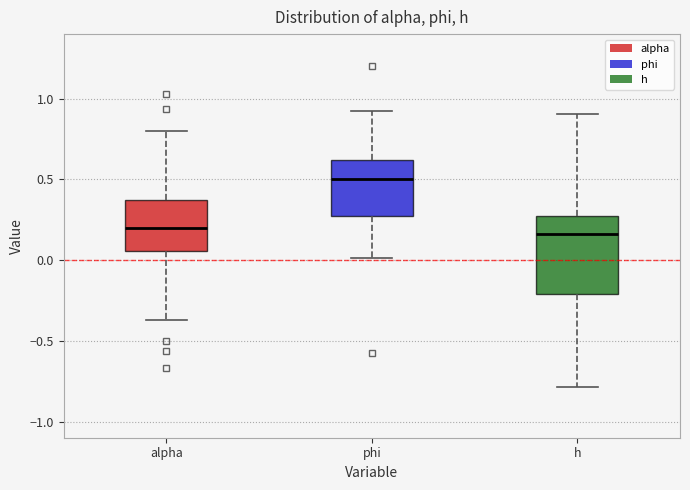

Where does the median line of the box for alpha sit on the y-axis? The values are not printed on the chart, so give them approximately, as read against the axis.

0.20